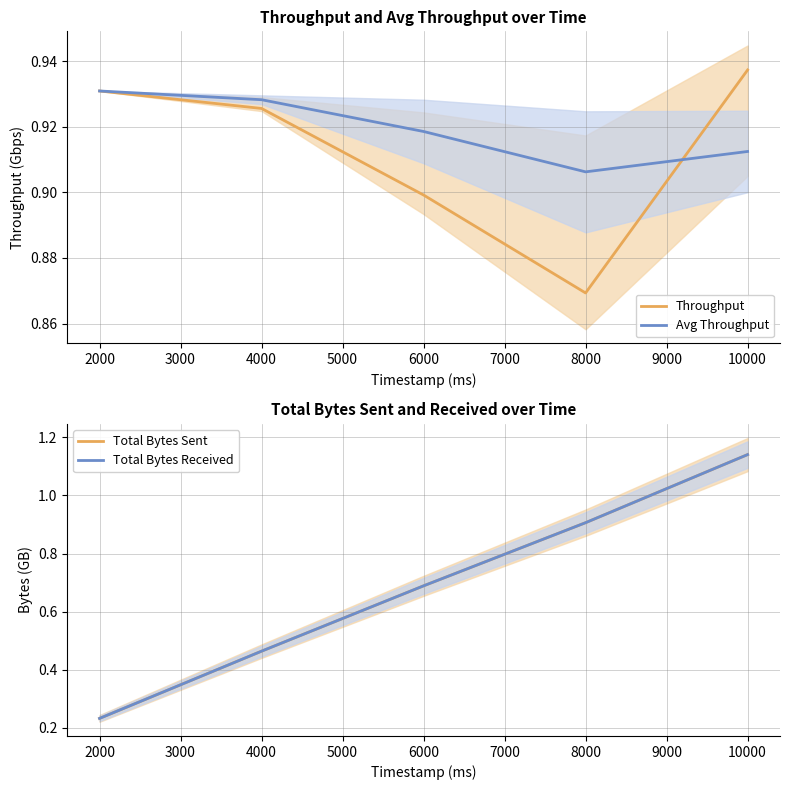

Is this an area chart (filled region under the line)?

No